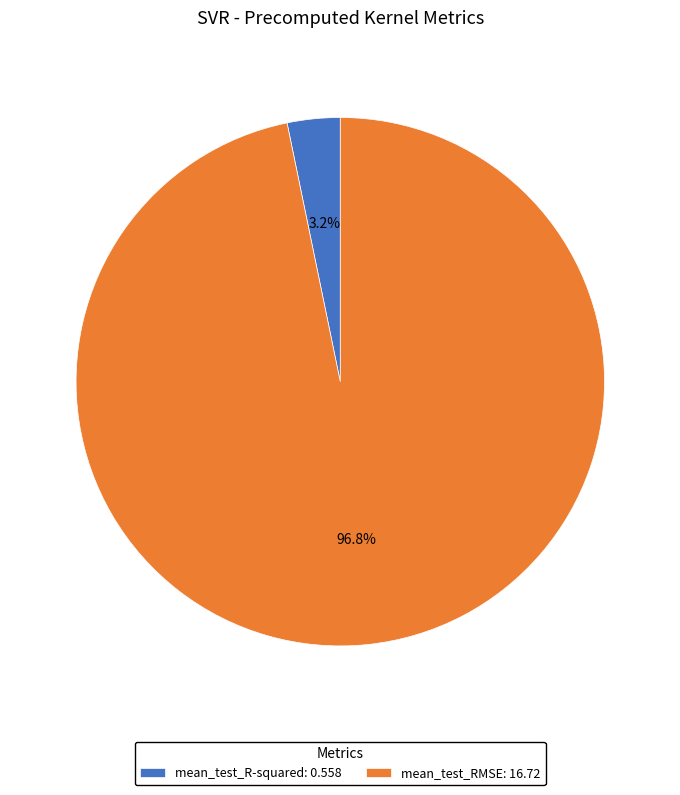

Which category has the smallest portion of the pie?

mean_test_R-squared